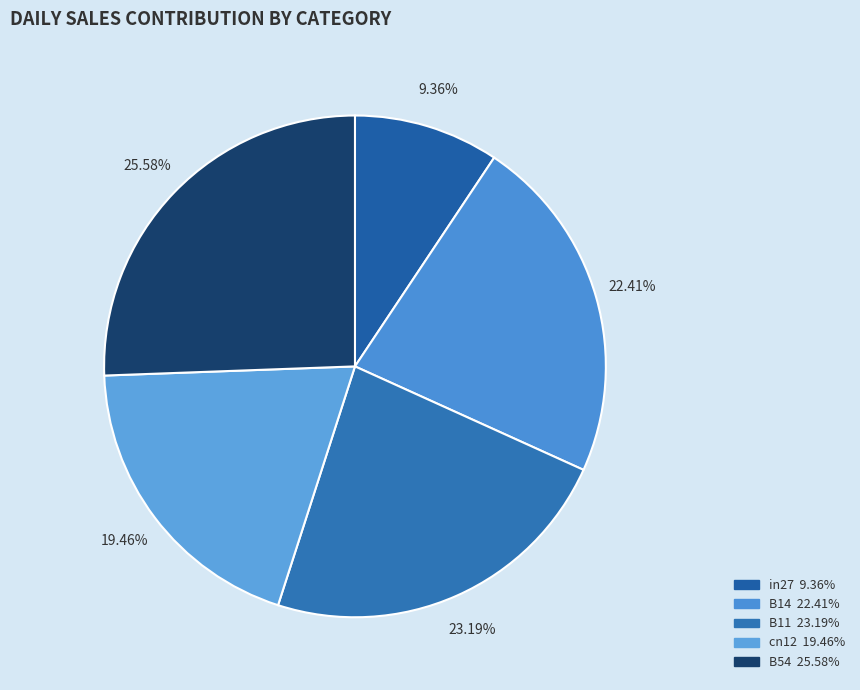

How many slices are in this pie chart?

5